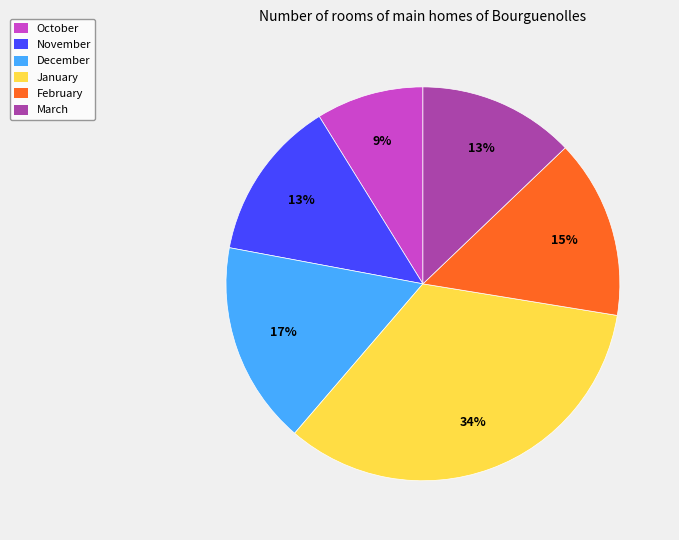

Is it true that February is 15% of the pie?

True